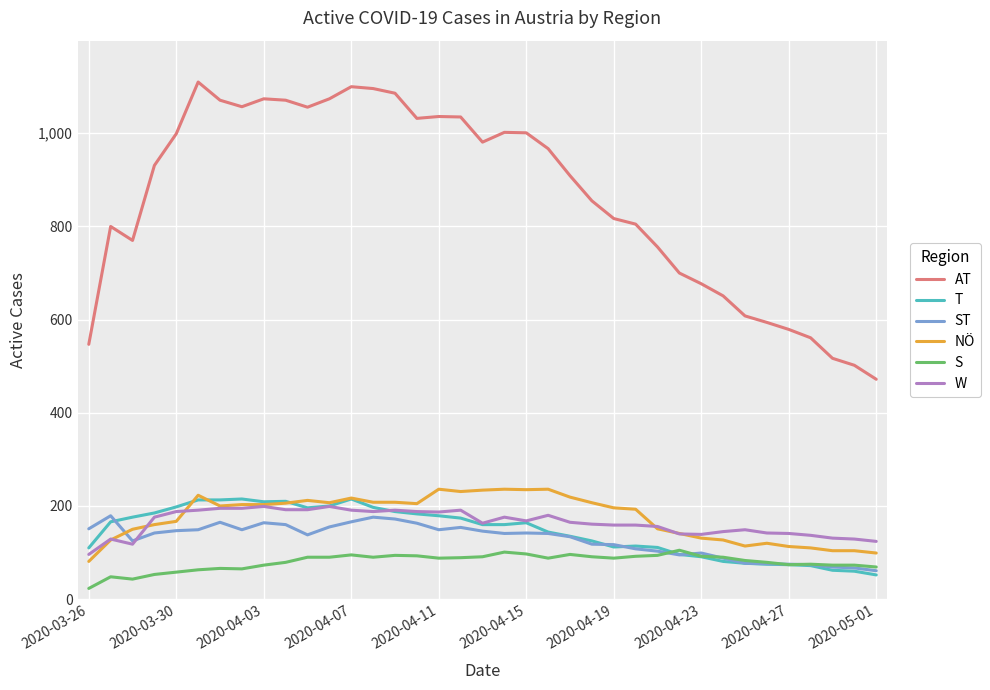

What is the maximum value shown in the chart?

1110